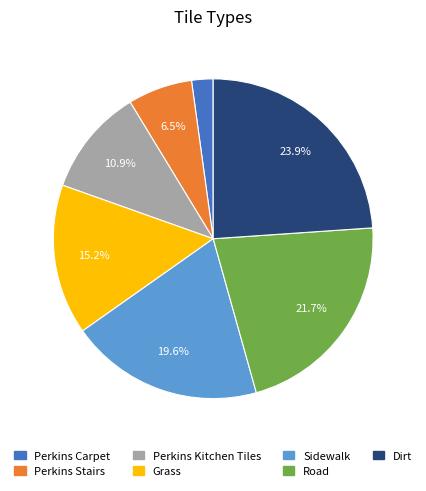

Rank the categories by value from lowest to highest.

Perkins Carpet, Perkins Stairs, Perkins Kitchen Tiles, Grass, Sidewalk, Road, Dirt